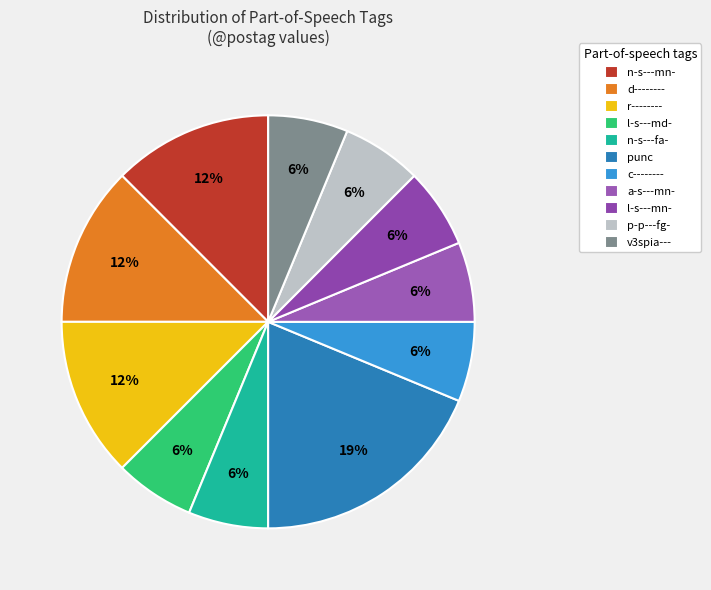

Is the sum of p-p---fg- and n-s---mn- greater than half?

No